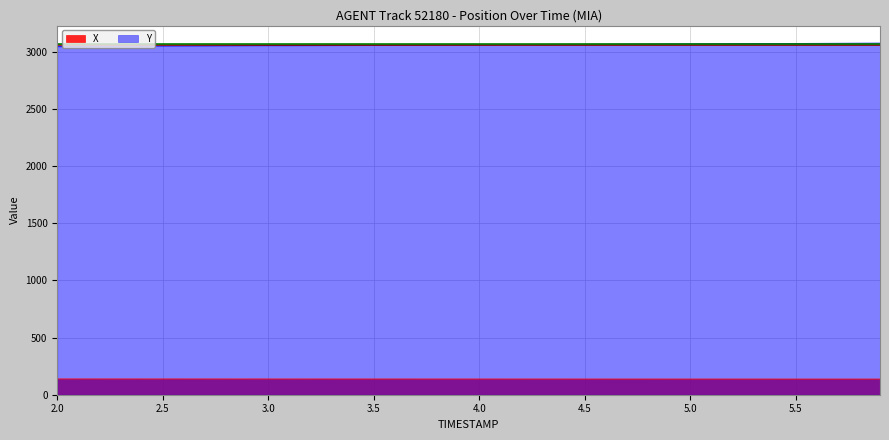

How many values in the X series are below 137?

7